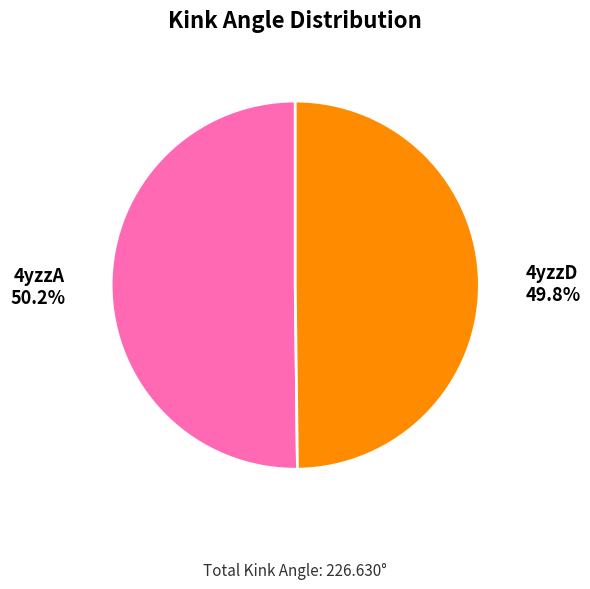

What is the ratio of the value at 4yzzA to the value at 4yzzD?

1.0